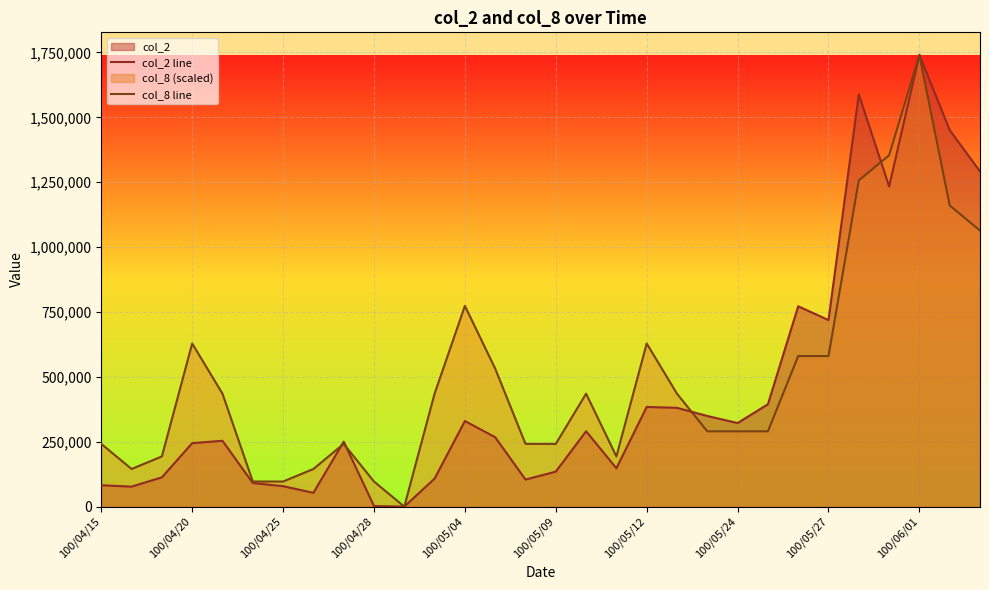

What is the approximate value of col_8 line at 100/05/09?

241744.4